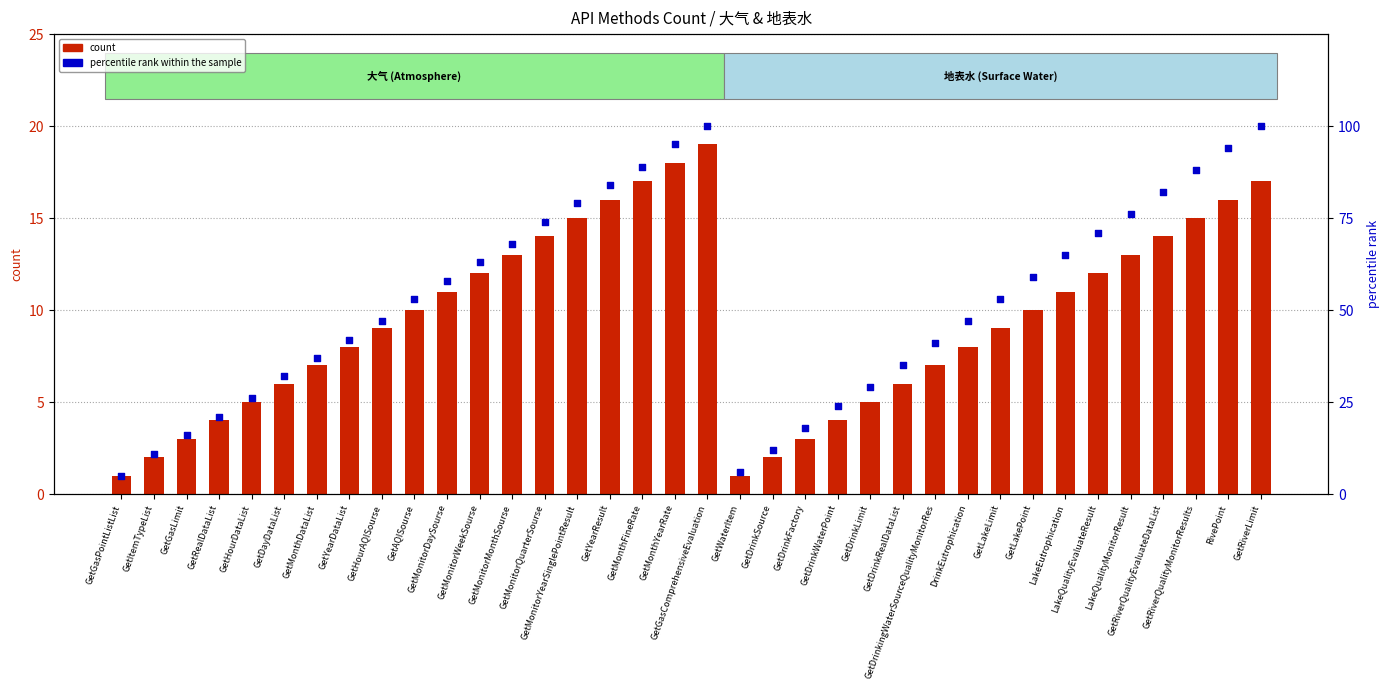

What is the total value across all series at GetWaterItem?

7